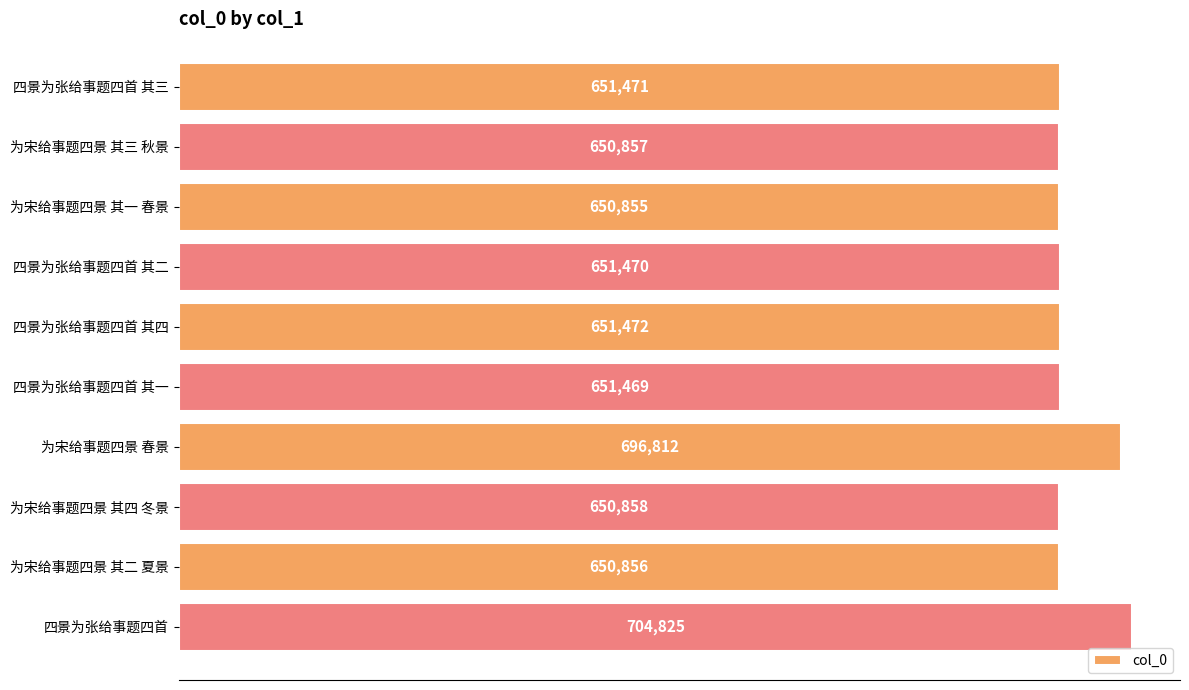

What is the difference between the maximum and second lowest values?

53969